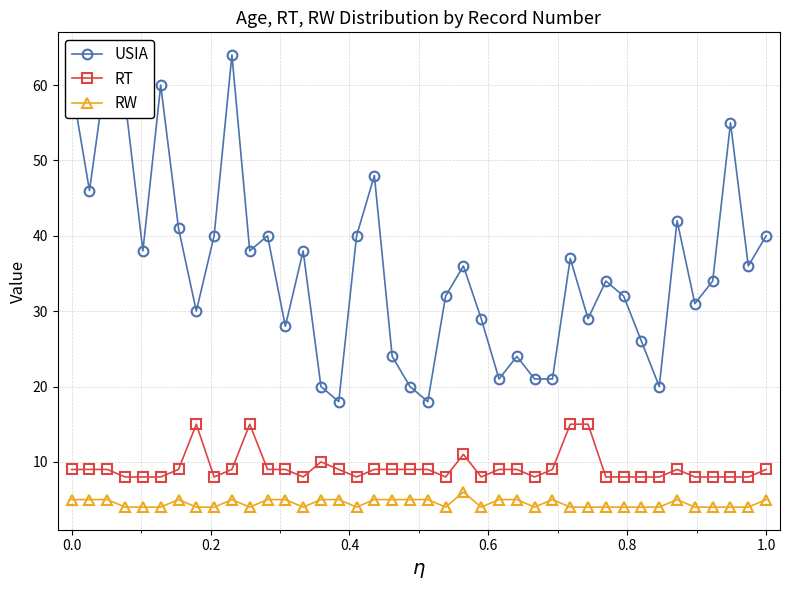

At how many categories does at least one series exceed 54?

6